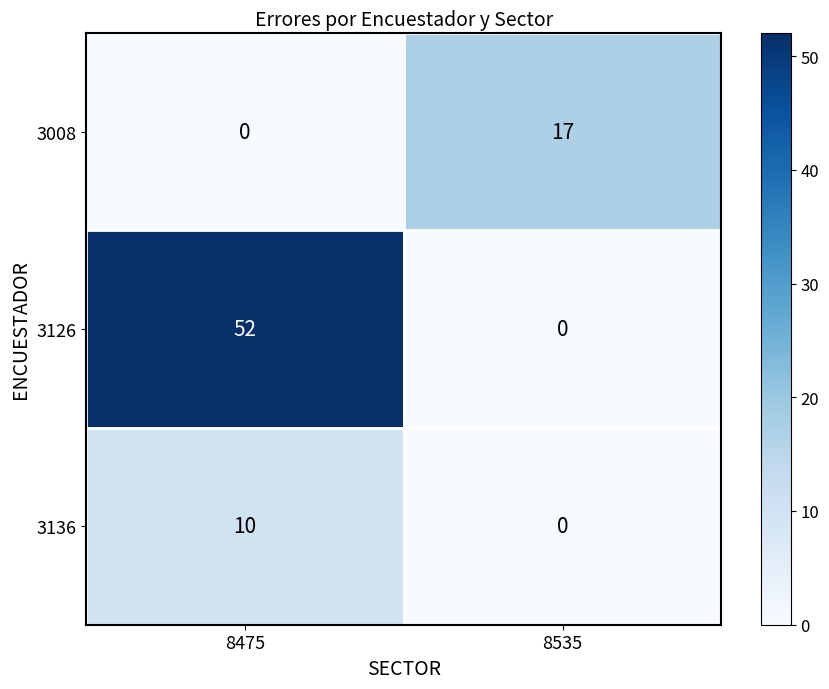

What is the difference between the 3008 values at 8535 and 8475?

17